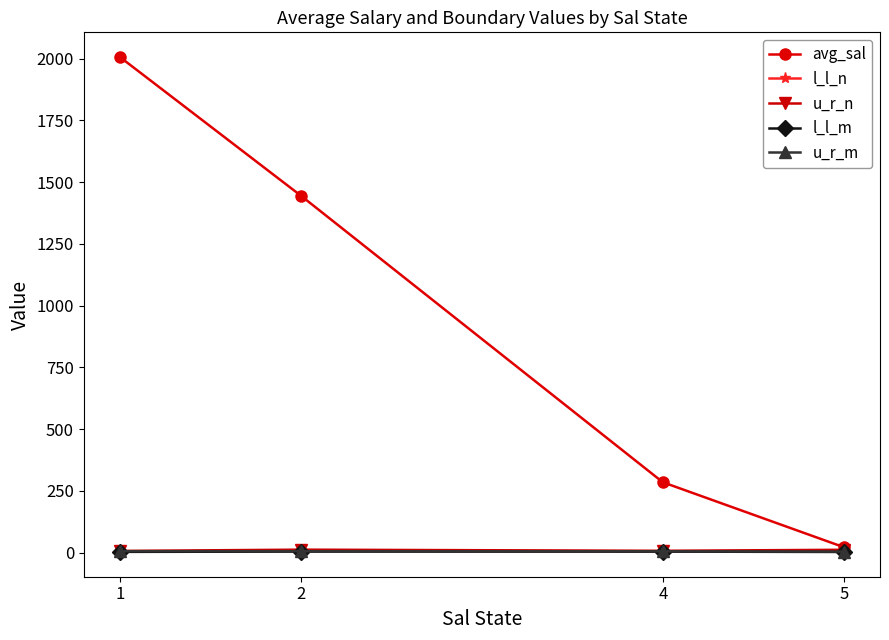

Which series has the largest total across all categories?

avg_sal